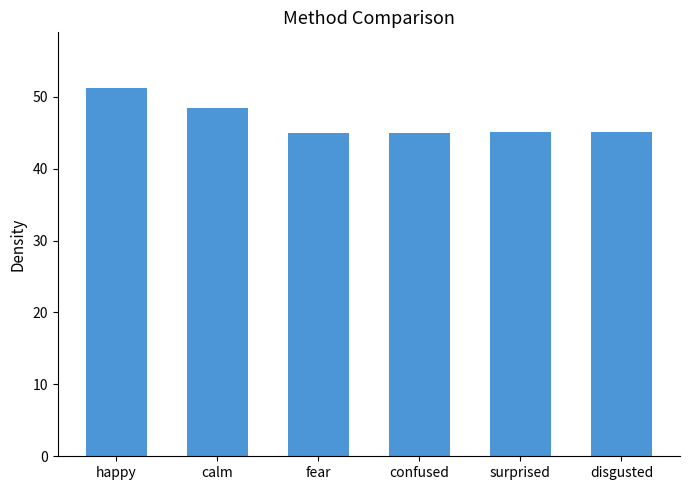

Count the number of categories in the chart.

6